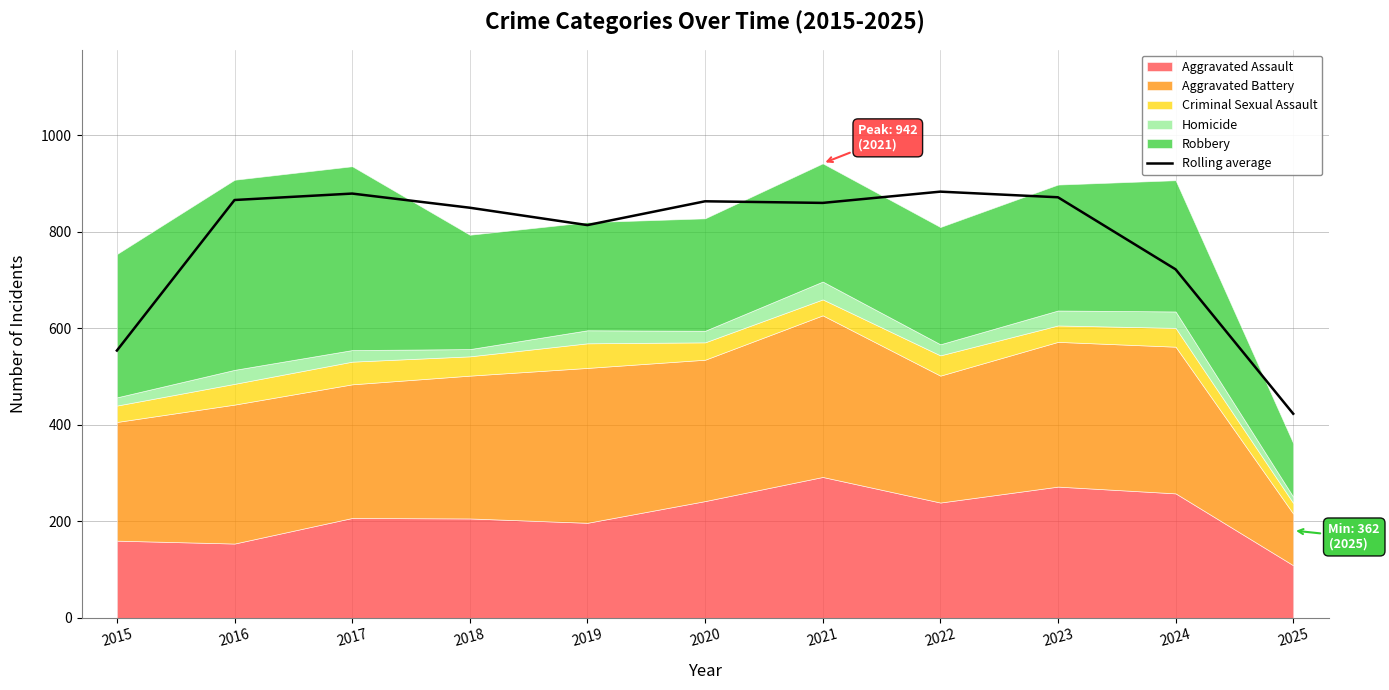

What is the change in value from 2015 to 2020?

+309.3